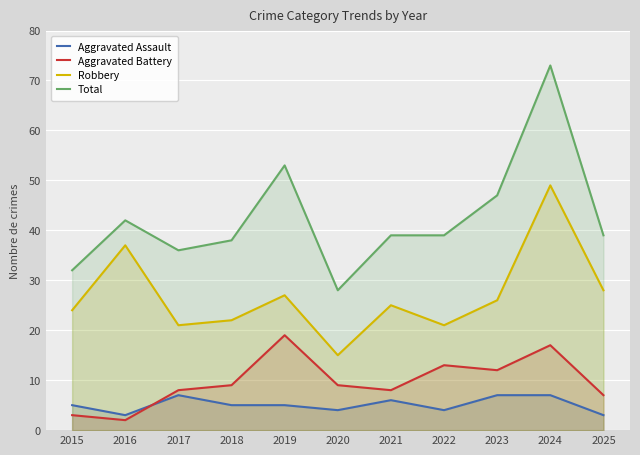

How many categories are shown in the chart?

11